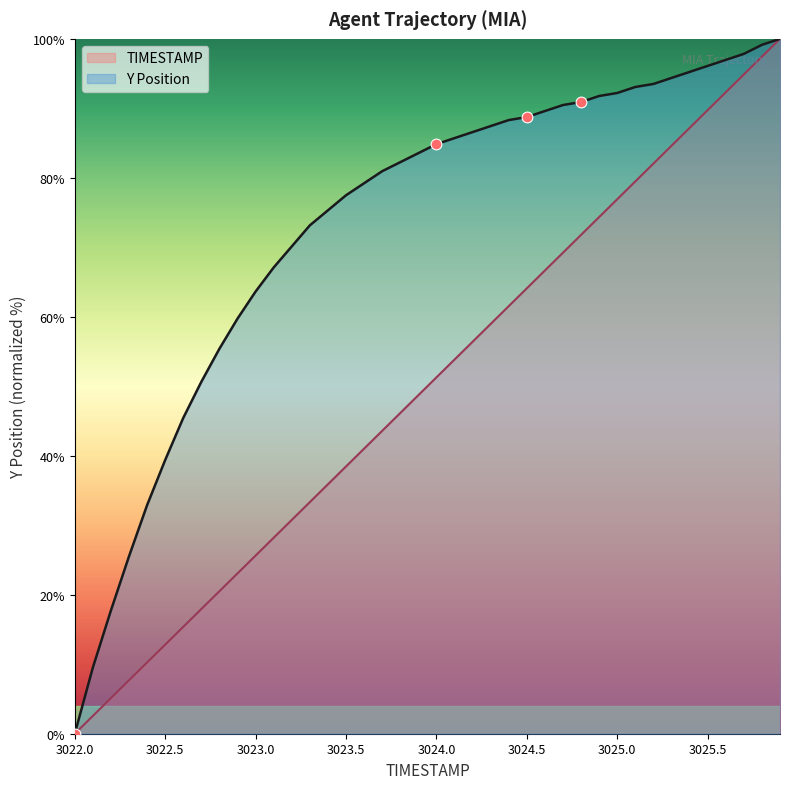

Which series has the widest spread of Y values?

TIMESTAMP